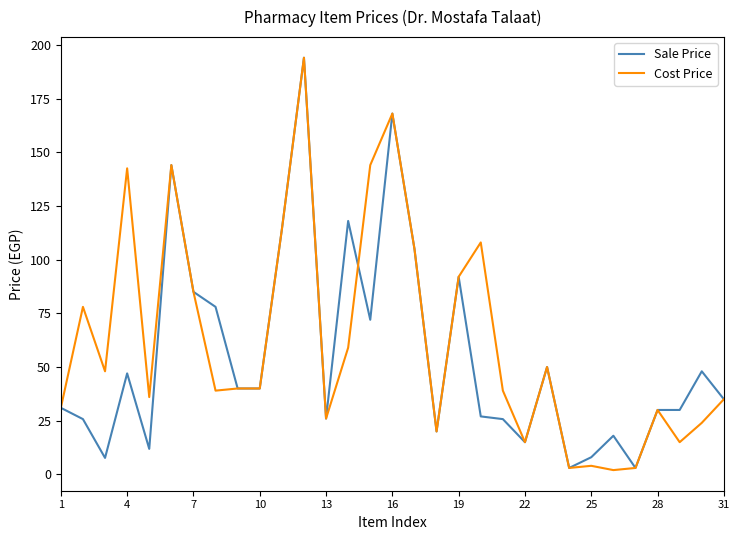

What is the highest value of the Cost Price series?

194.0